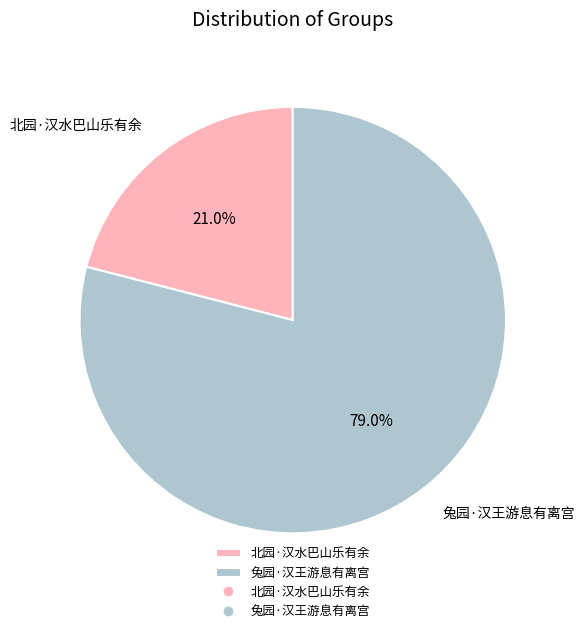

To the nearest percent, what is the combined percentage of 兔园·汉王游息有离宫 and 北园·汉水巴山乐有余?

100%